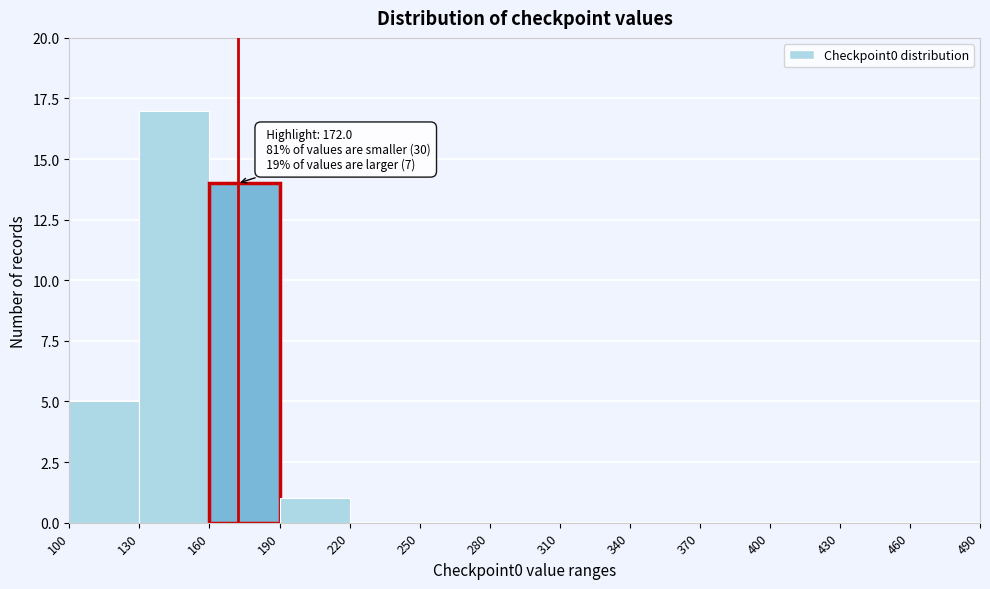

Over which range of the x-axis is the bar tallest?

130 to 160